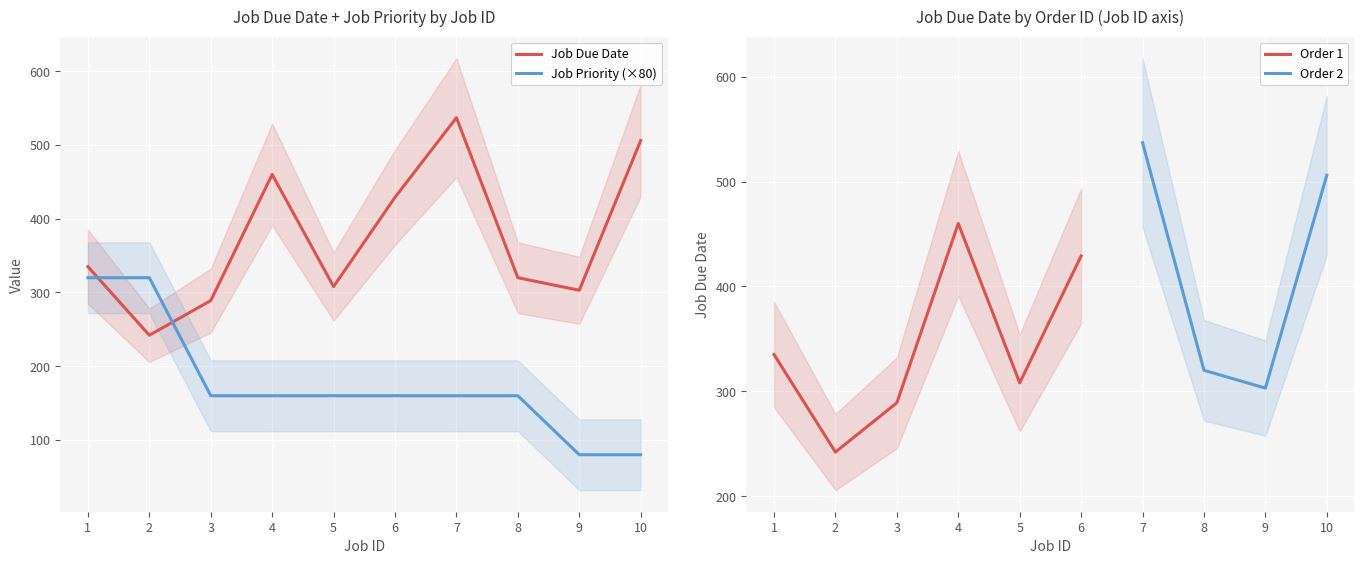

At how many categories does at least one series exceed 147?

10